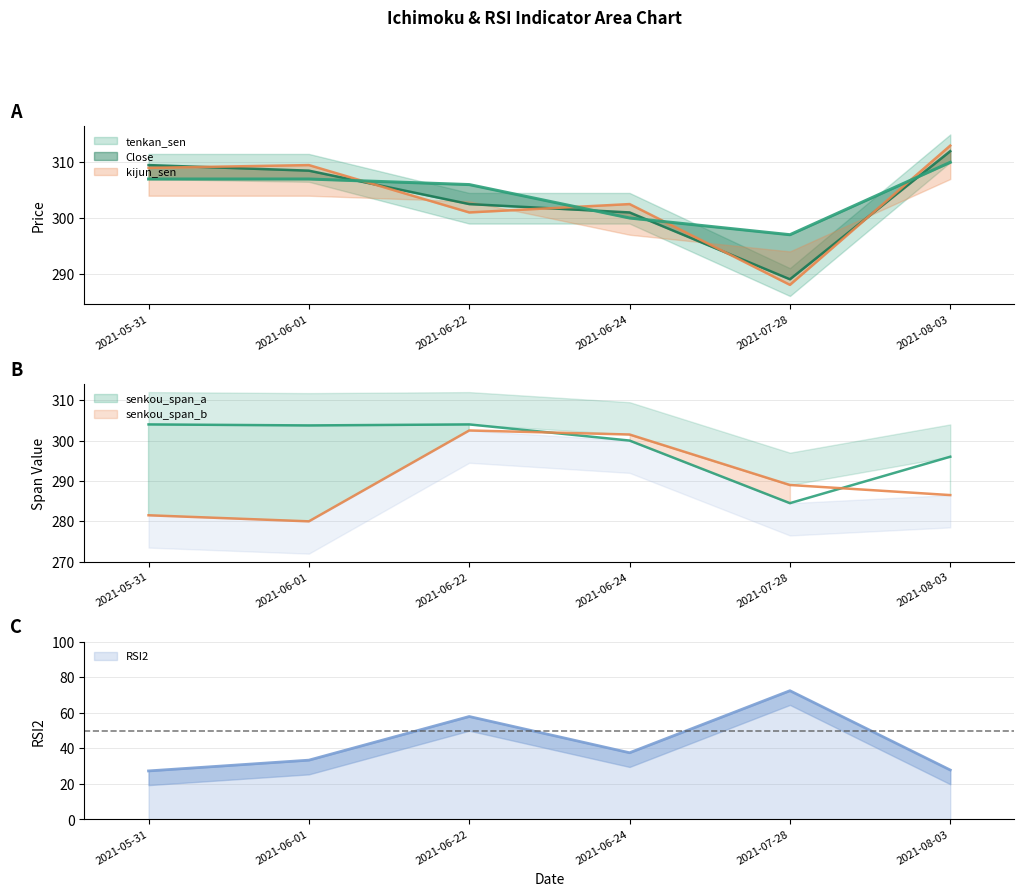

At which category does tenkan_sen reach its first local valley?

2021-07-28